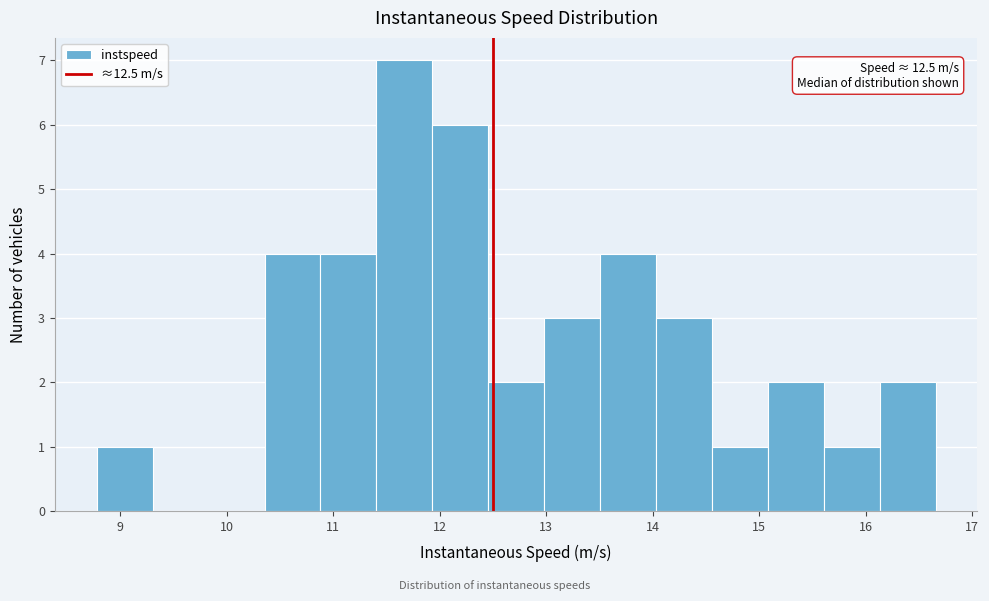

Over which range of the x-axis is the bar tallest?

11.4 to 11.9